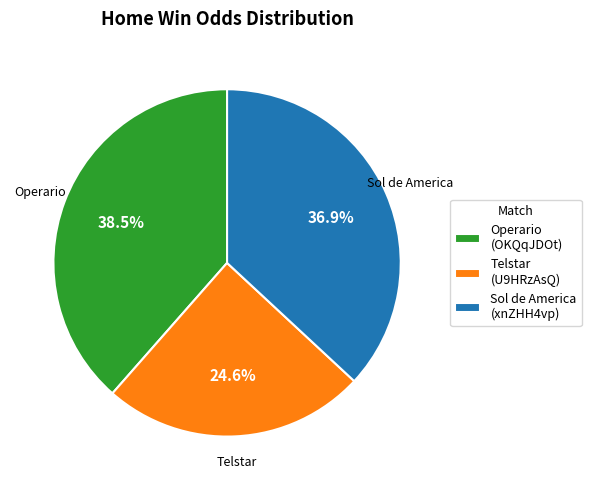

Is it true that Sol de America is 47% of the pie?

False